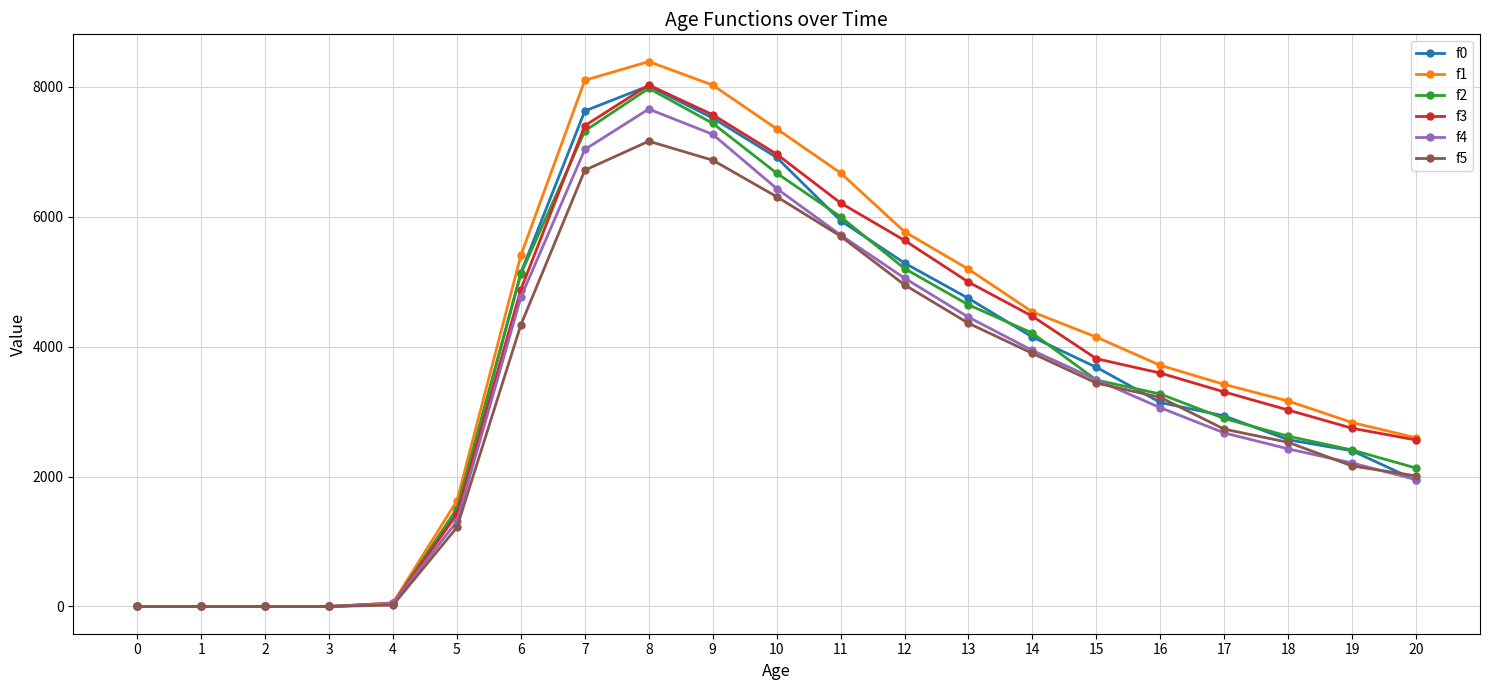

Count the number of data series in this chart.

6